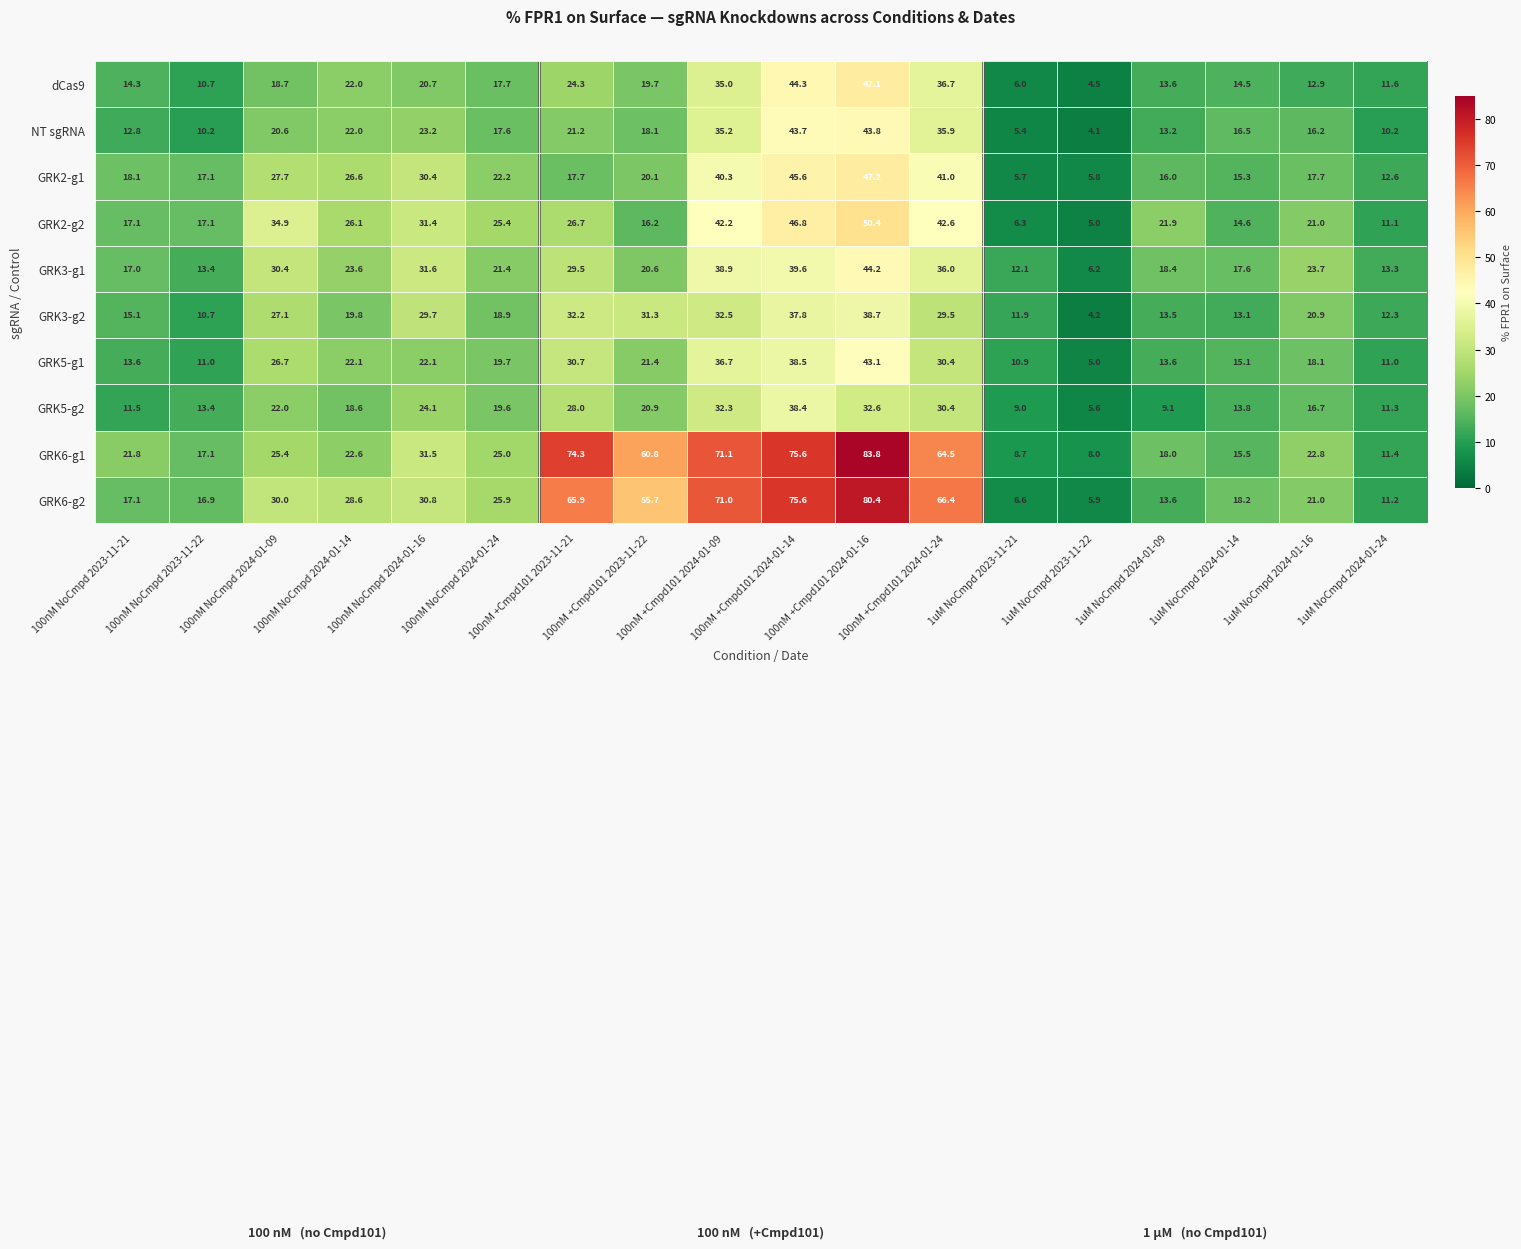

What is the difference between the highest and lowest values at 100nM NoCmpd 2024-01-09?

16.2